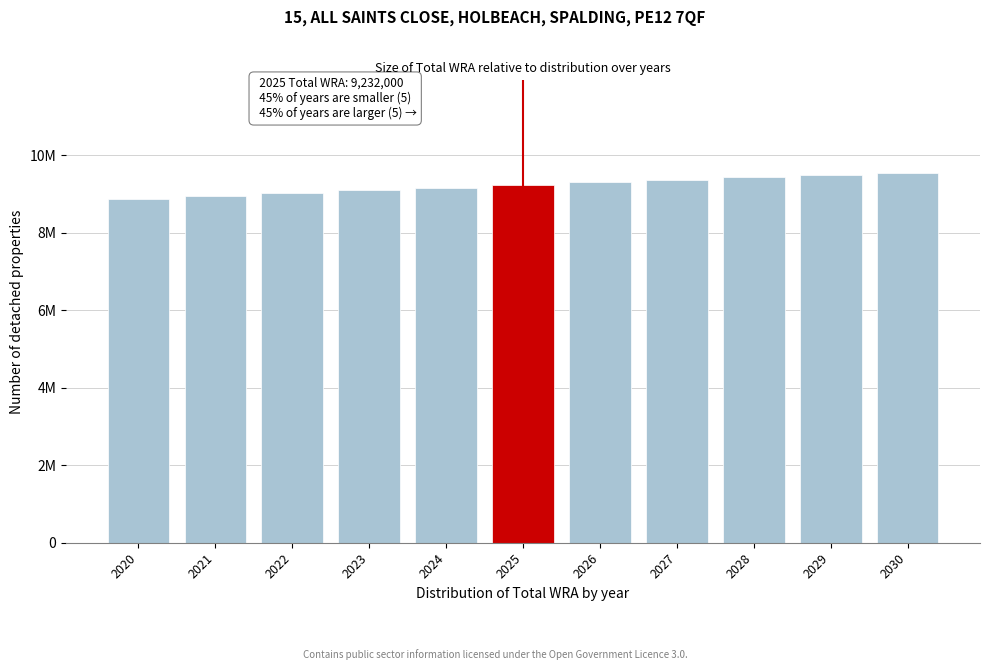

Are the bars horizontal?

No